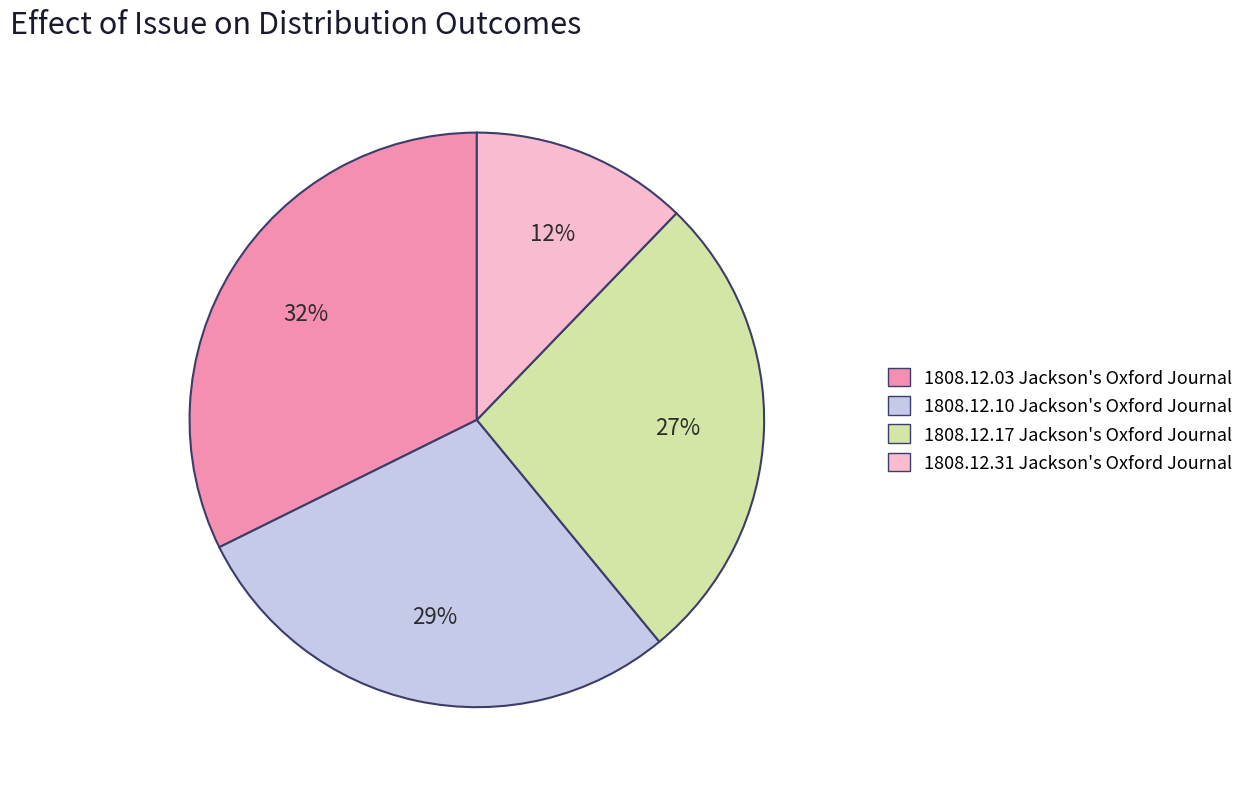

Which slice is the smallest?

1808.12.31 Jackson's Oxford Journal